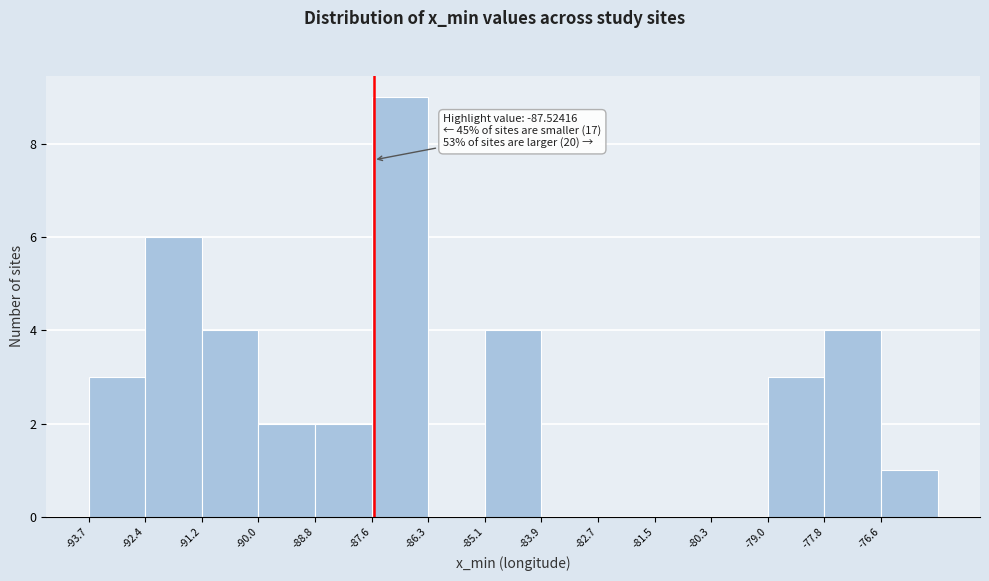

Over which range of the x-axis is the bar tallest?

-87.6 to -86.4